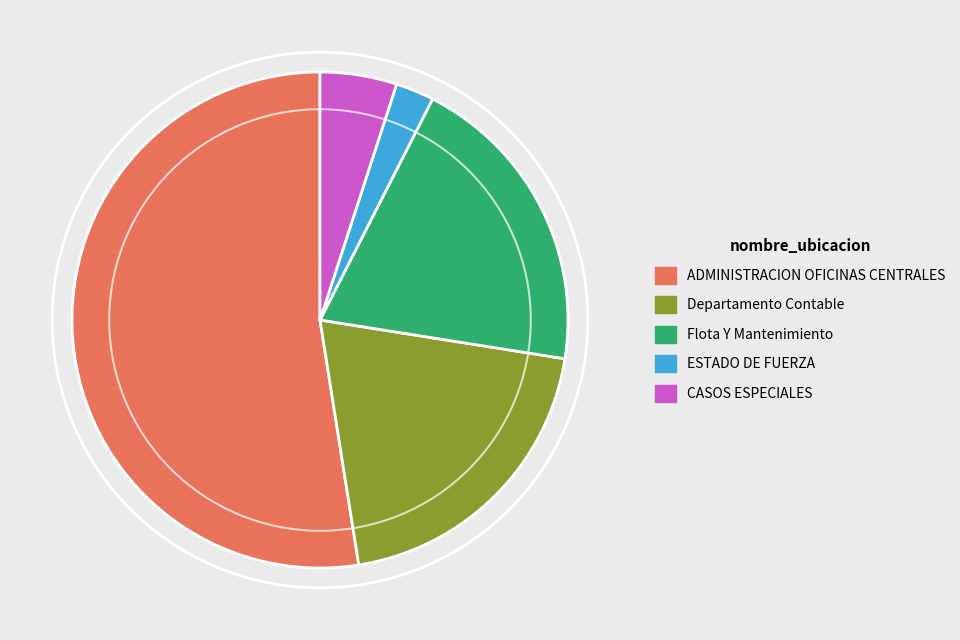

Which slice is the largest?

ADMINISTRACION OFICINAS CENTRALES